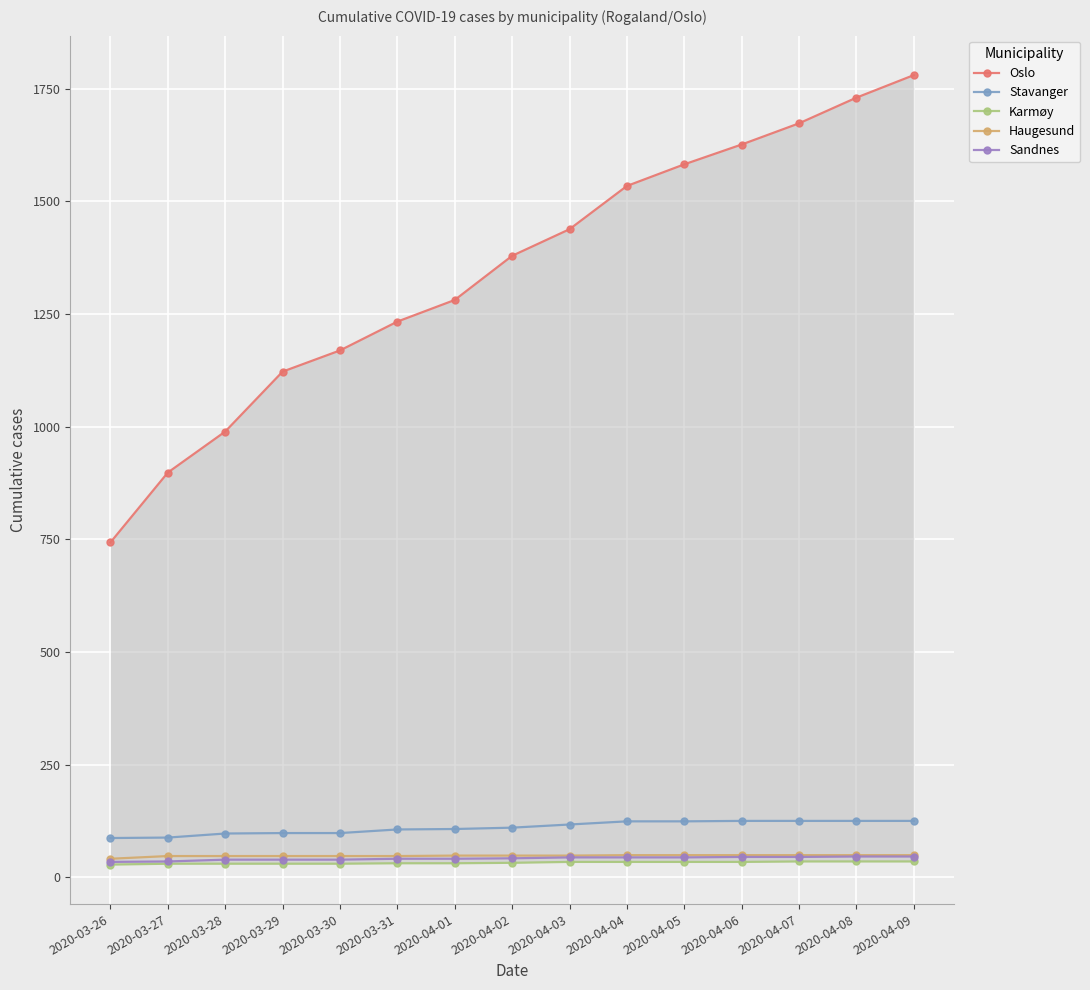

Is this an area chart (filled region under the line)?

No